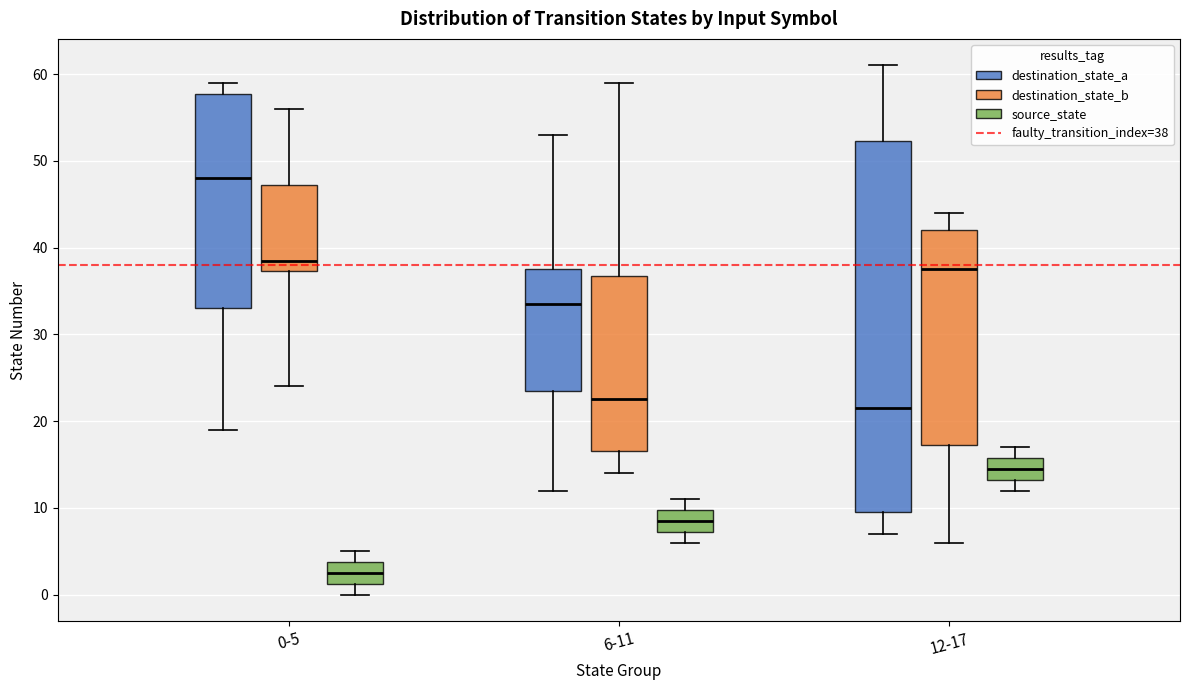

Where does the median line of the box for 0-5 (destination_state_a) sit on the y-axis? The values are not printed on the chart, so give them approximately, as read against the axis.

48